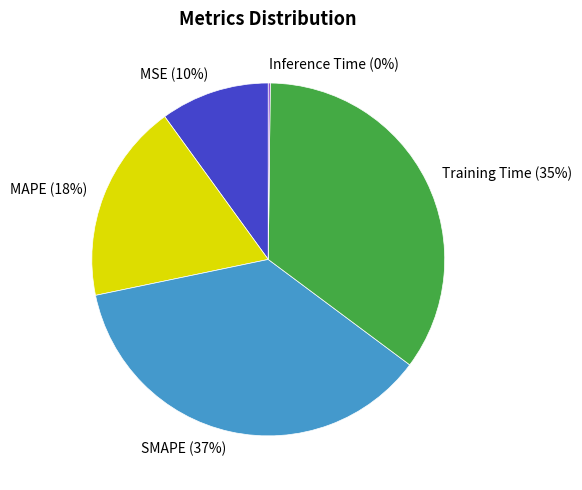

What percentage is the Training Time slice, to the nearest percent?

35%